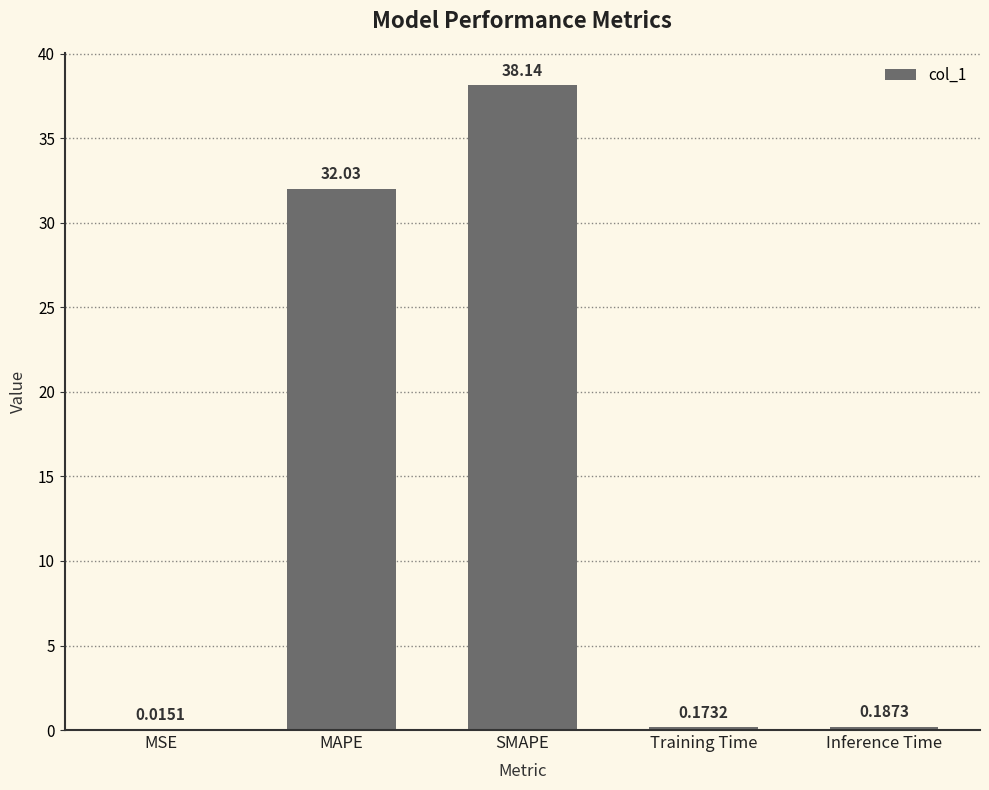

Between Inference Time and MSE, which is larger?

Inference Time